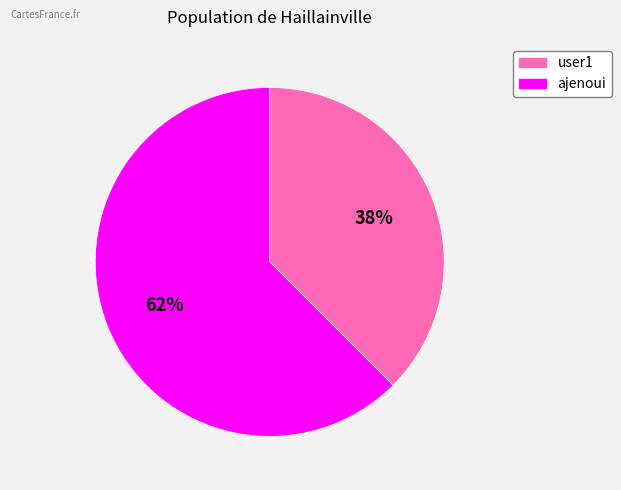

Does any single category account for the majority?

Yes